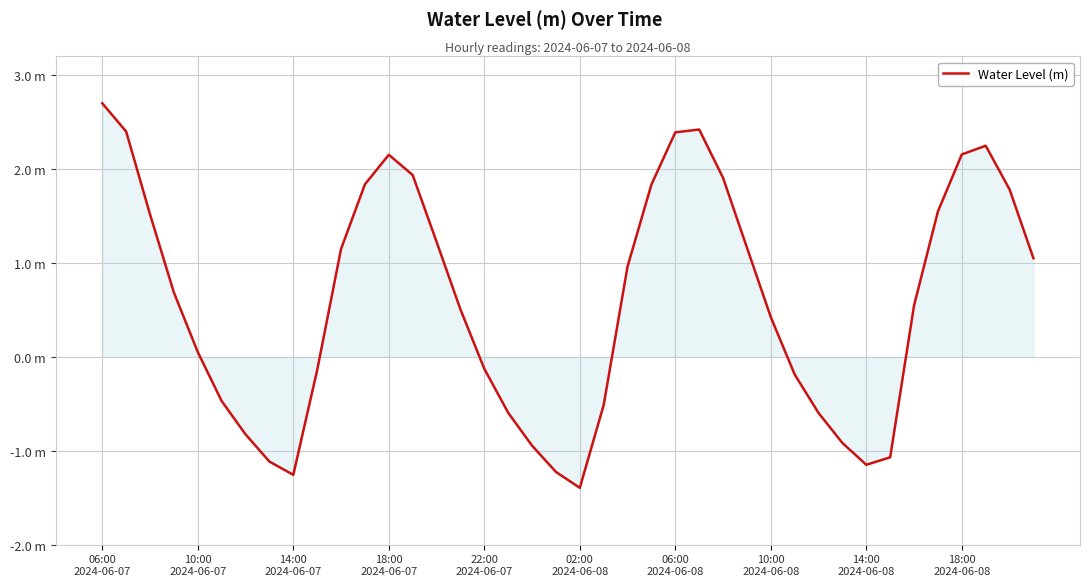

Is this an area chart (filled region under the line)?

Yes